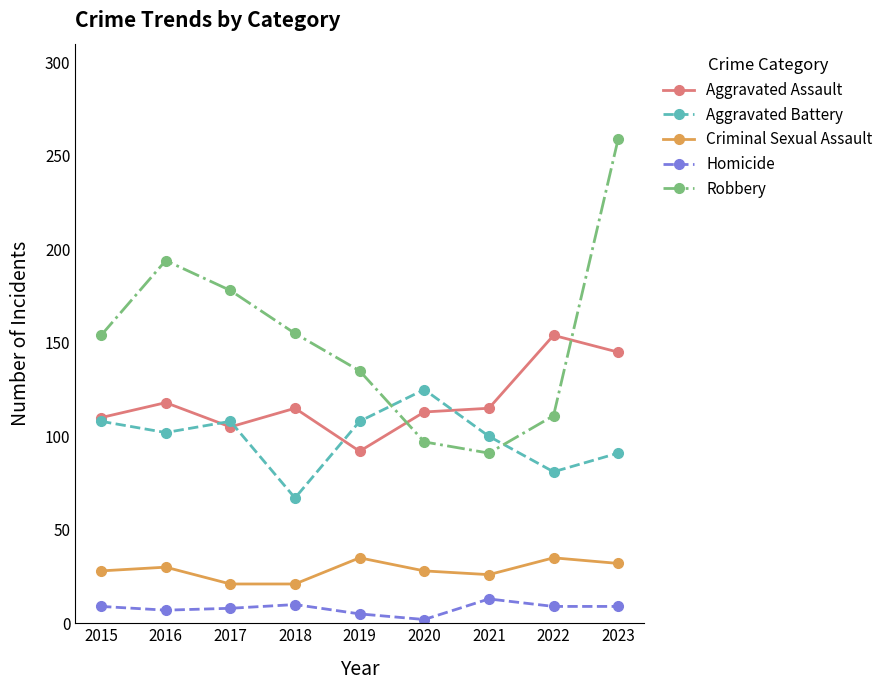

Which series has the largest total across all categories?

Robbery